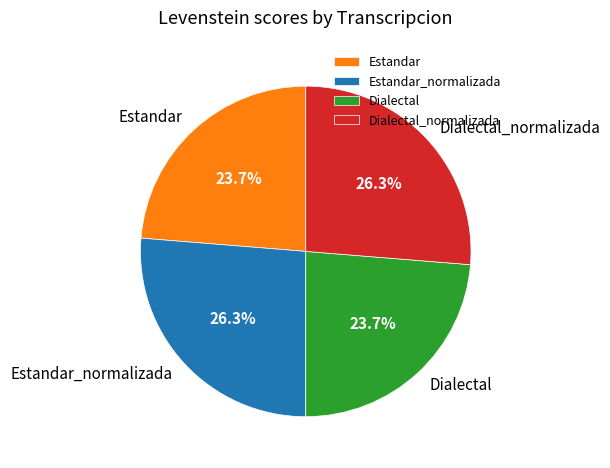

What is the ratio of the value at Estandar_normalizada to the value at Dialectal?

1.1